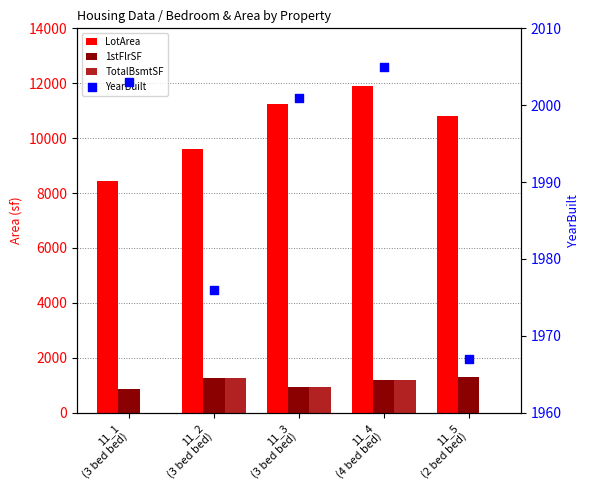

At how many categories does at least one series exceed 210?

5